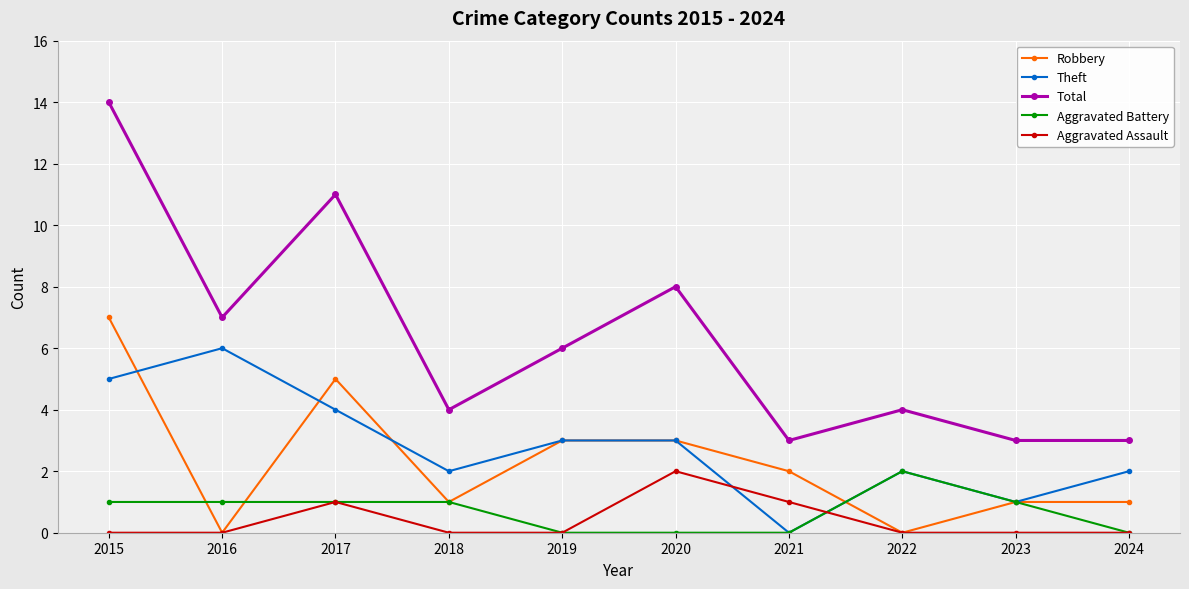

How many interior local valleys does the Theft series have?

3